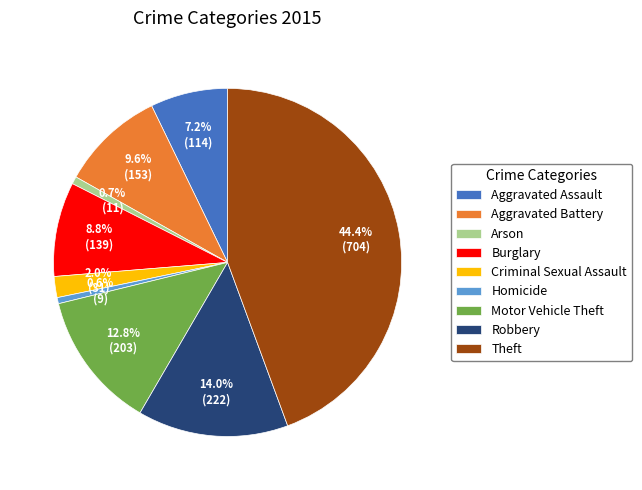

To the nearest percent, what is the difference between the largest and smallest slice percentages?

44%